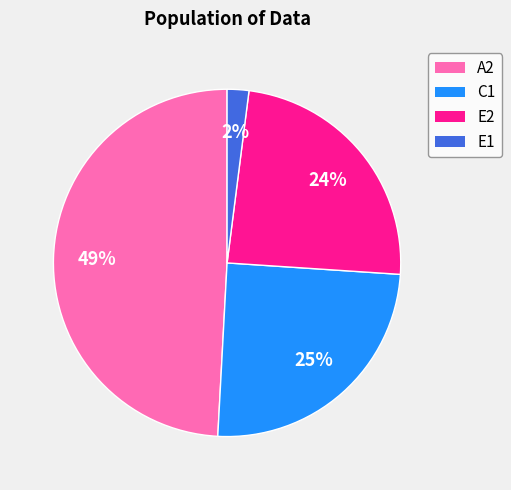

Rank the categories by value from highest to lowest.

A2, C1, E2, E1